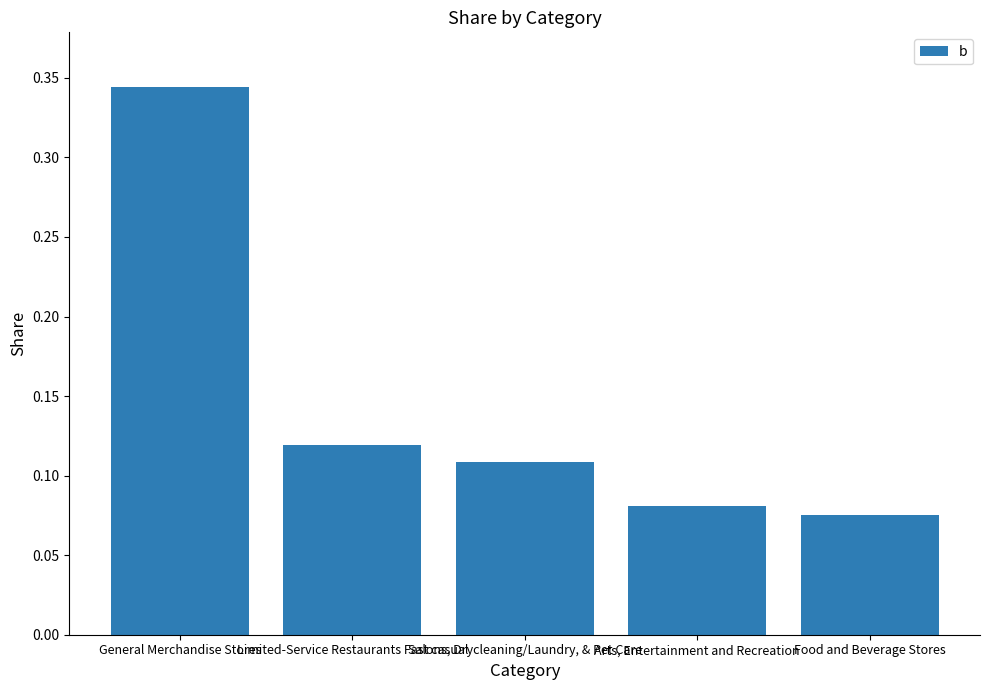

Rank the categories by value from lowest to highest.

Food and Beverage Stores, Arts, Entertainment and Recreation, Salons, Drycleaning/Laundry, & Pet Care, Limited-Service Restaurants Fast casual, General Merchandise Stores